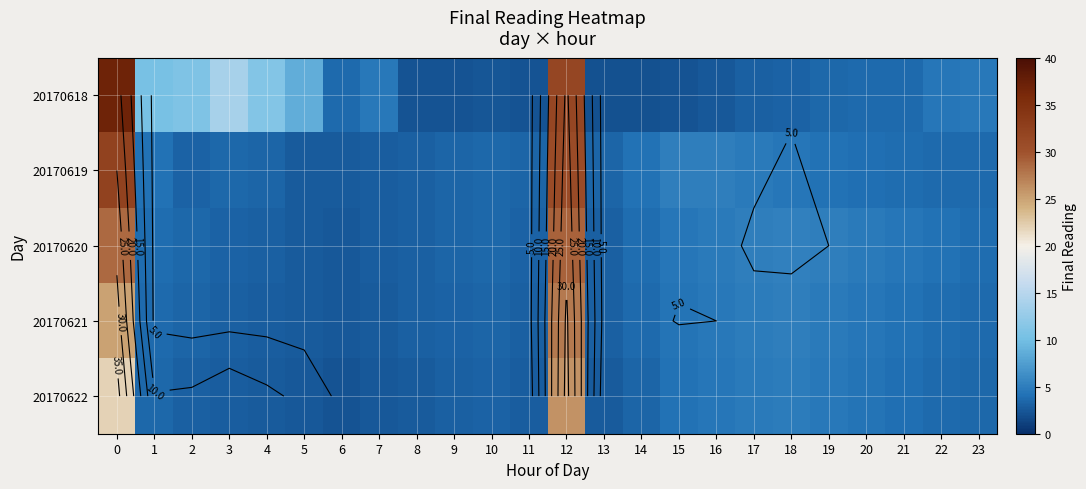

What is the difference between the maximum and second lowest values in the 20170618 series?

34.8